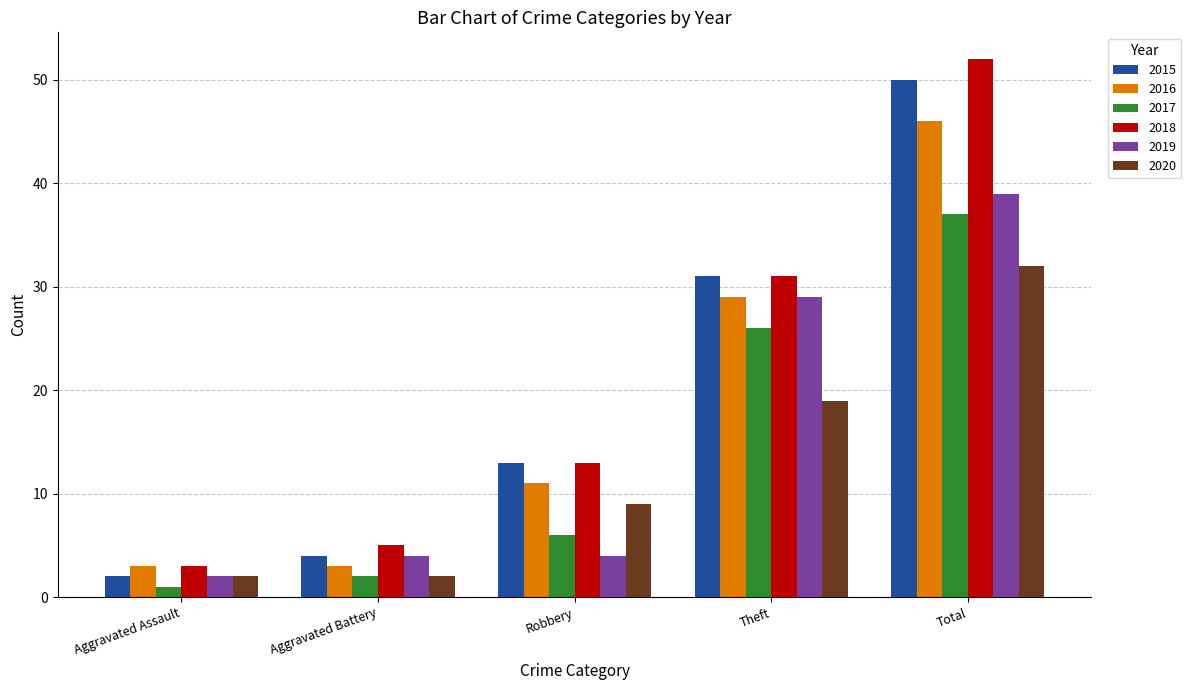

What is the difference between the highest and lowest values at Aggravated Battery?

3